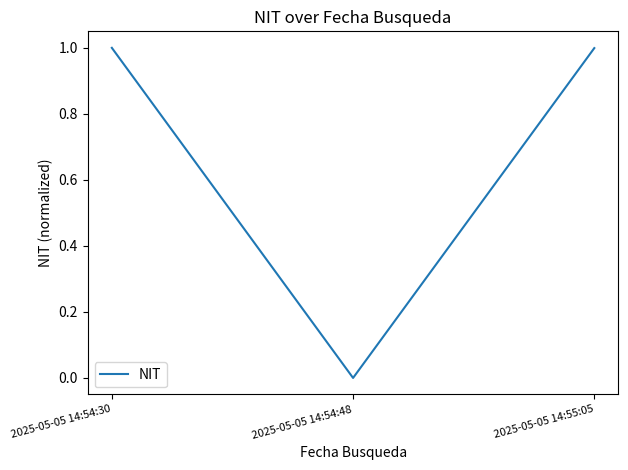

Reading left to right, list all the values displayed in this chart.

2025-05-05 14:54:30=1.0	2025-05-05 14:54:48=0.0	2025-05-05 14:55:05=1.0